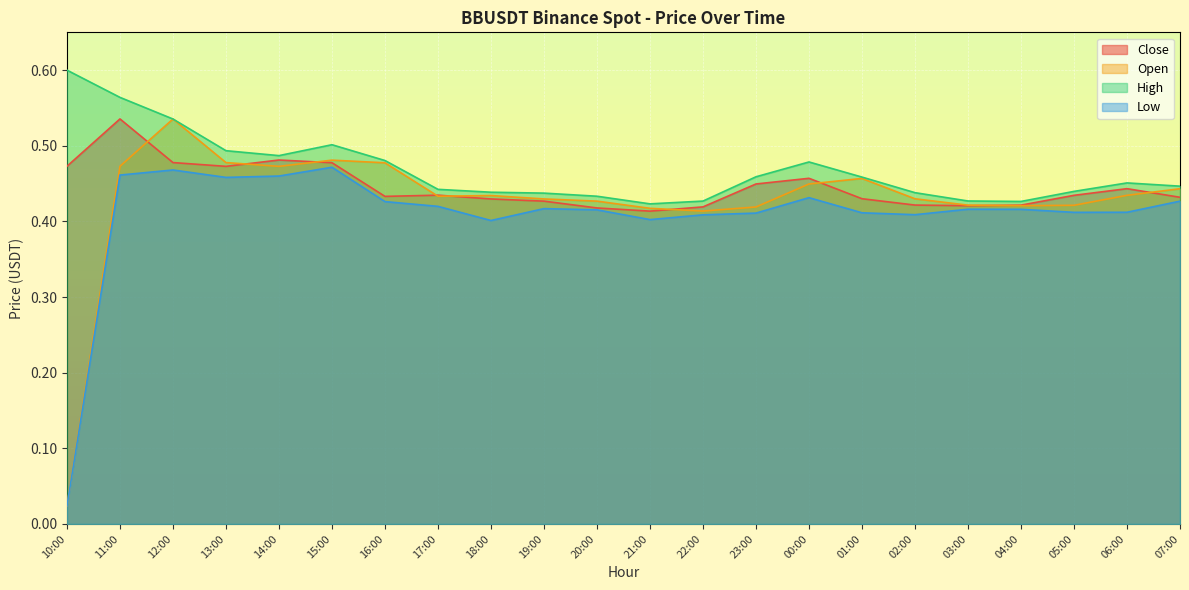

Which series has the widest spread of values?

Open